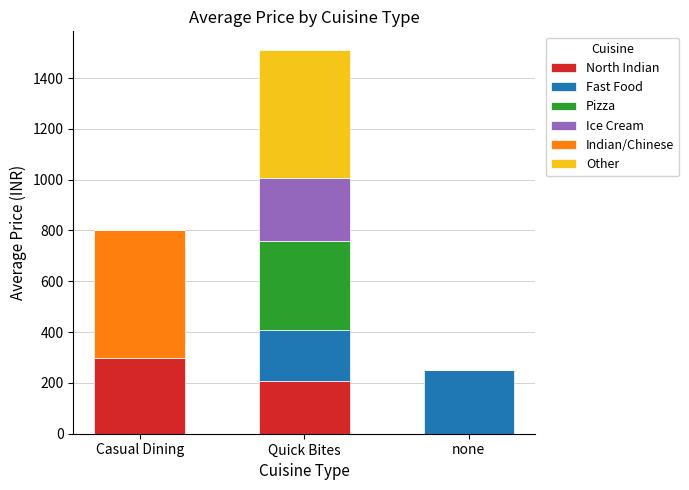

What is the highest value of the North Indian series?

300.0